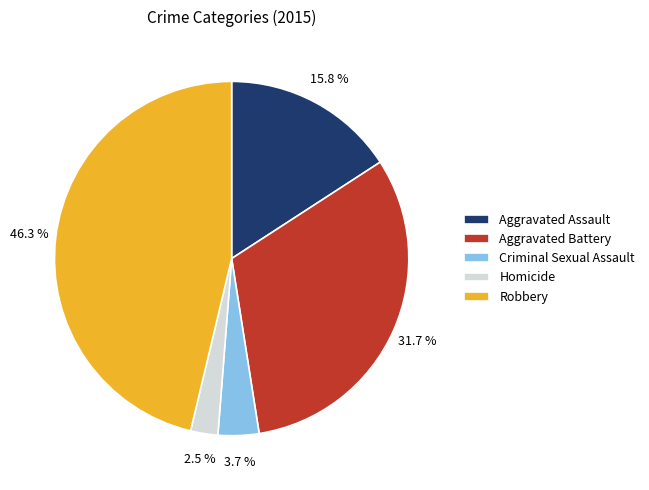

Rank the categories by value from highest to lowest.

Robbery, Aggravated Battery, Aggravated Assault, Criminal Sexual Assault, Homicide